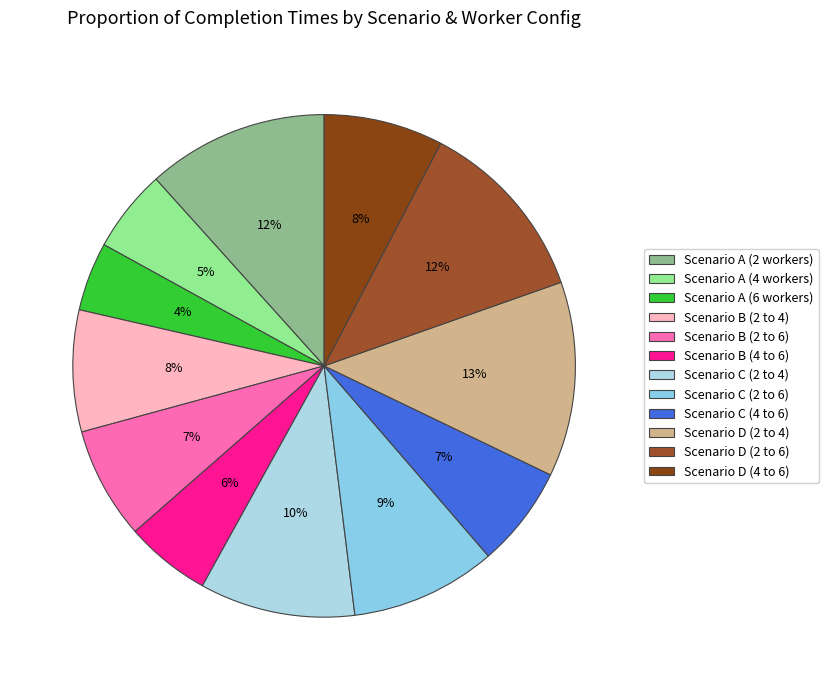

How many slices are in this pie chart?

12